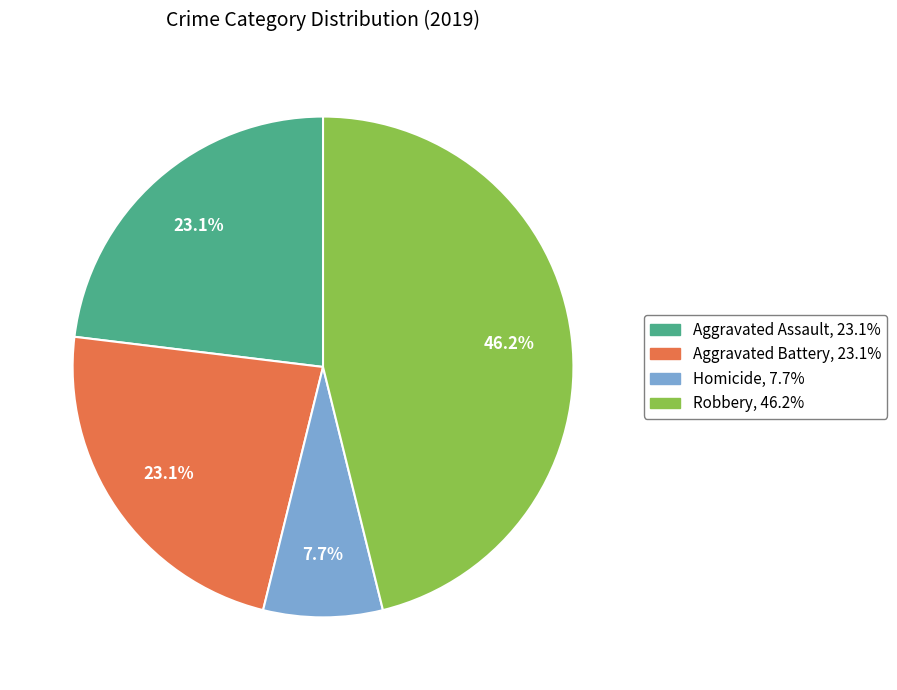

Is there any slice that represents more than half of the pie?

No